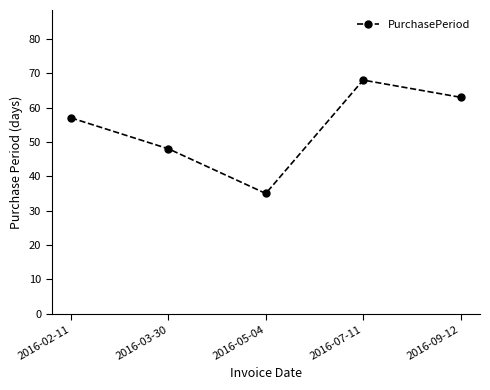

Reading left to right, what are all the values shown in this chart?

2016-02-11=57	2016-03-30=48	2016-05-04=35	2016-07-11=68	2016-09-12=63